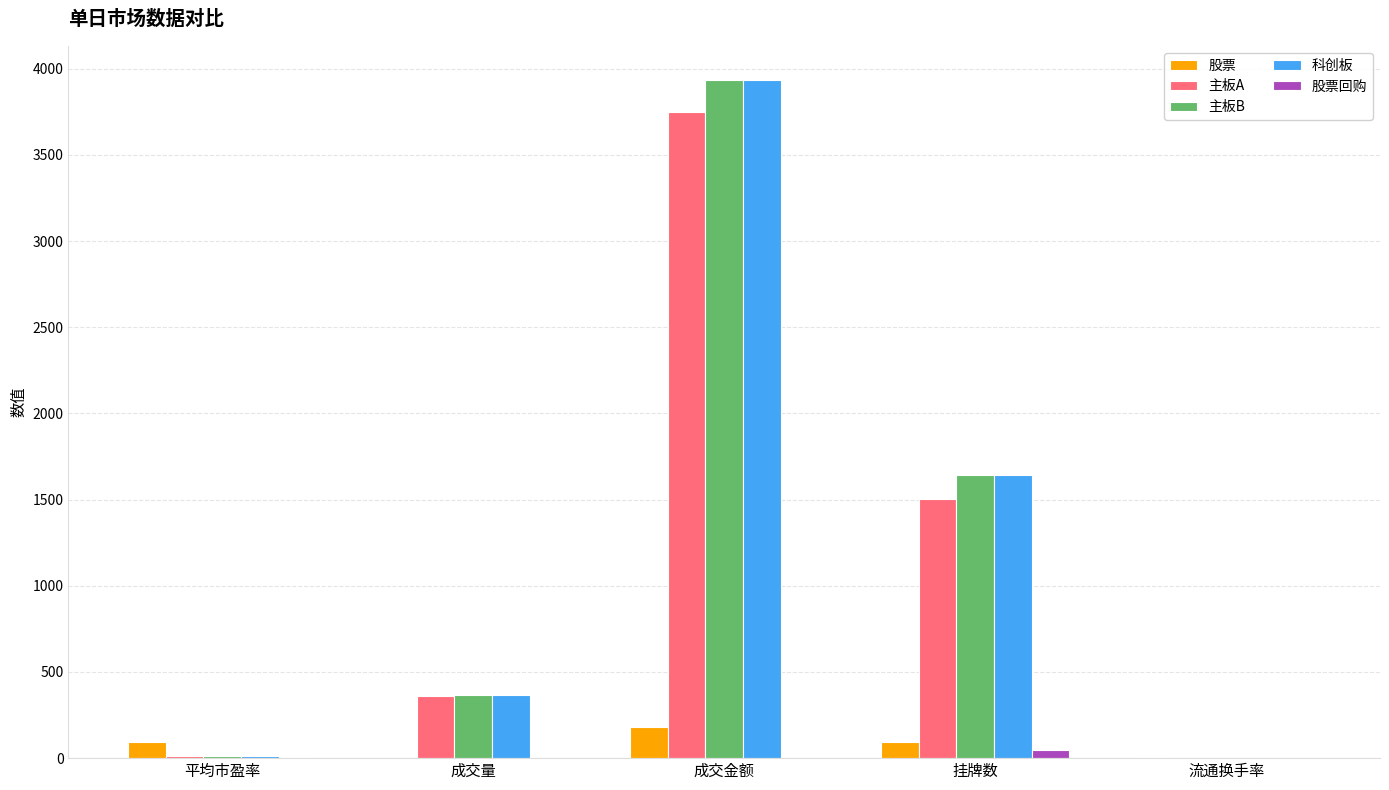

How many values in the 股票回购 series exceed 2?

3